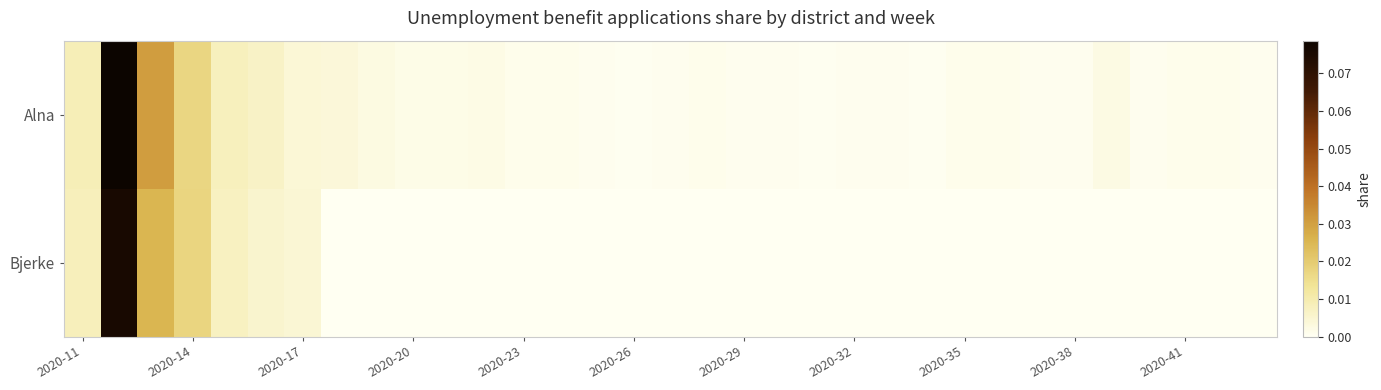

List the series in order of their overall mean, highest first.

Alna, Bjerke